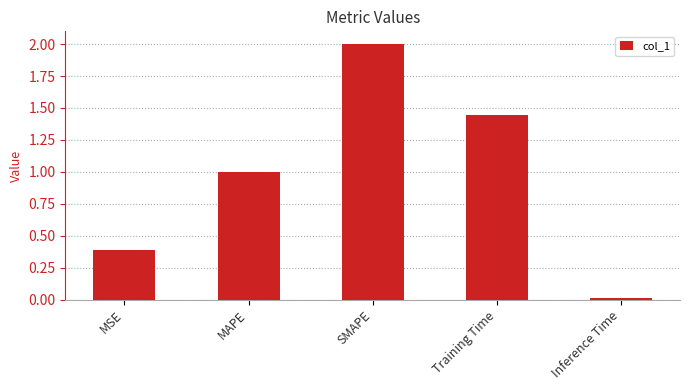

Approximately how many times larger is the value at MAPE compared to Training Time?

0.7